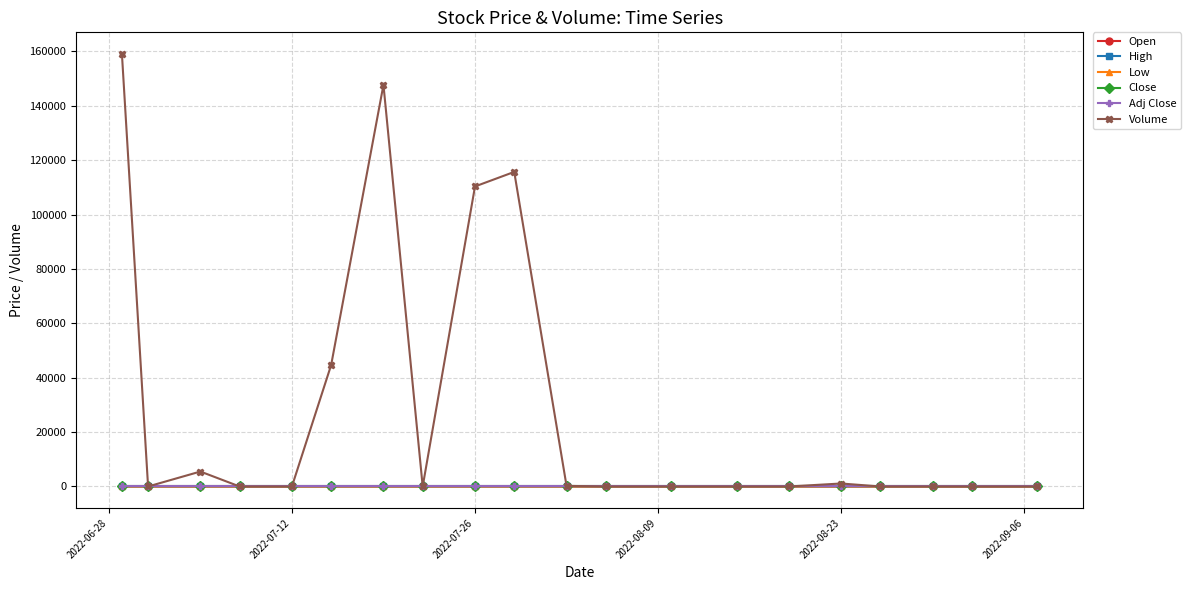

What is the average value of the Low series?

9.9